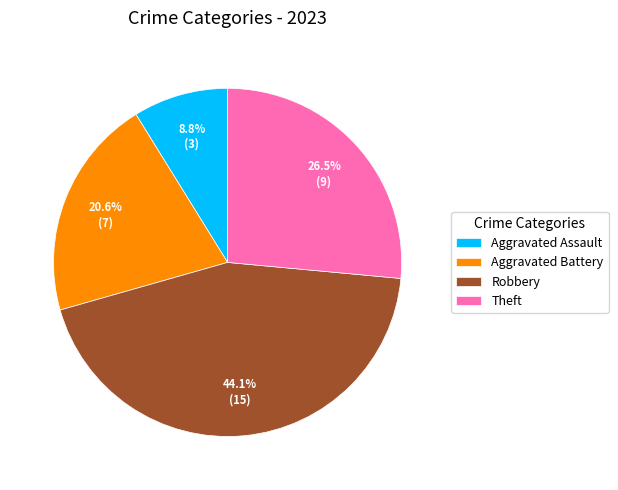

What is the largest slice in the pie chart?

Robbery